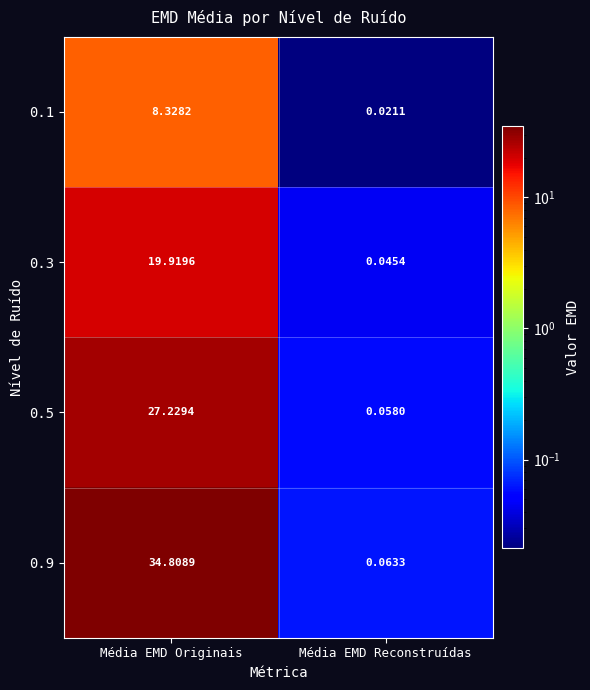

Which series has the largest total across all categories?

0.9